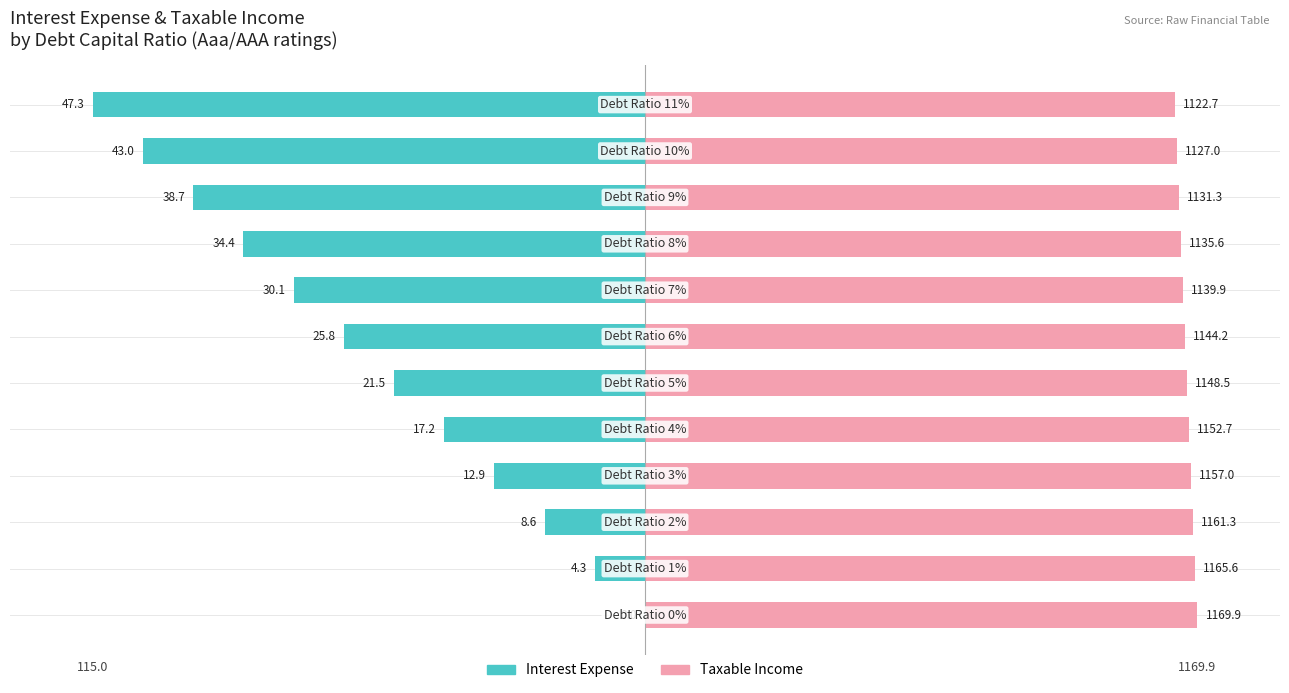

How many groups of bars are there?

12